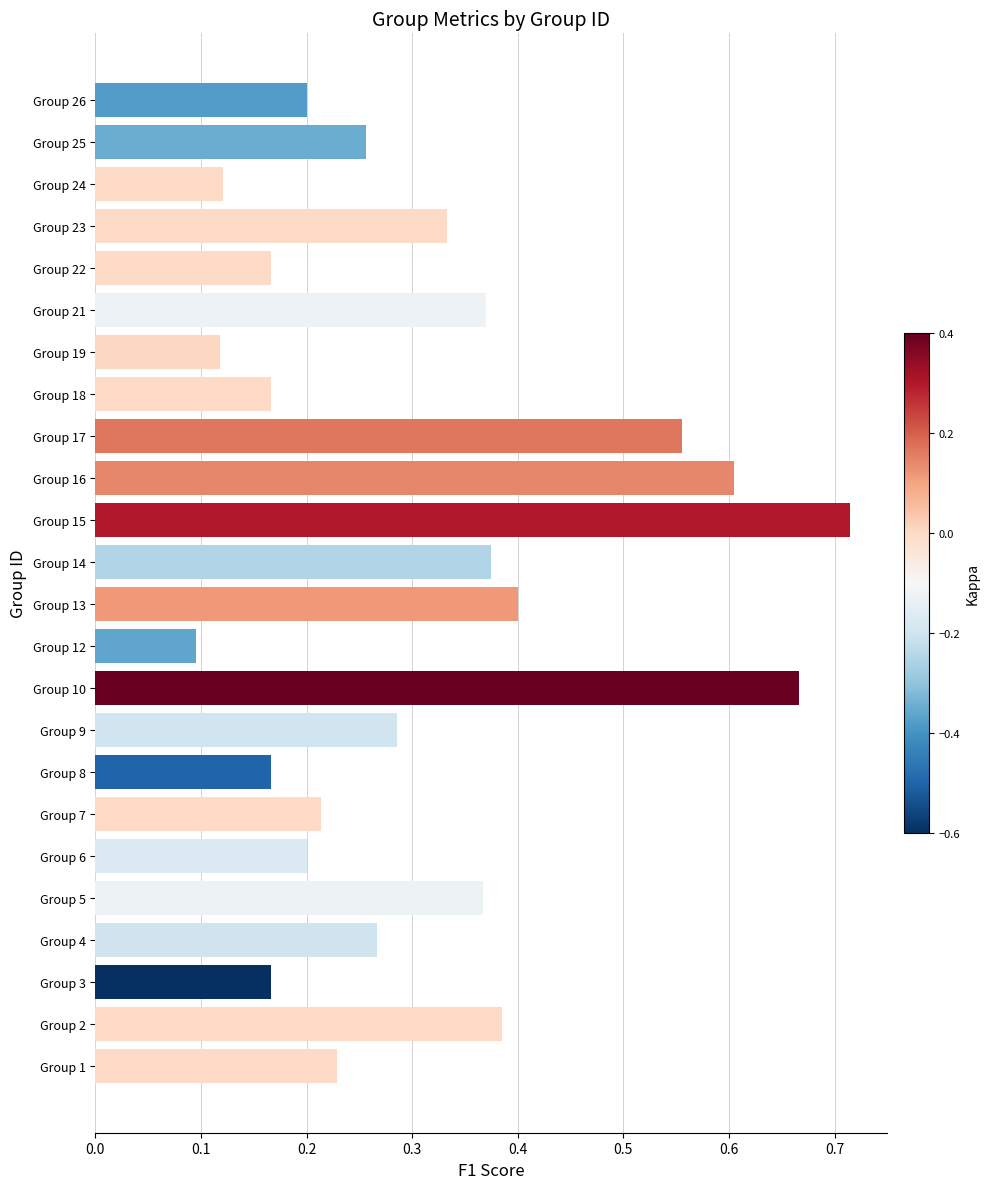

Which label corresponds to the largest value in the chart?

Group 15